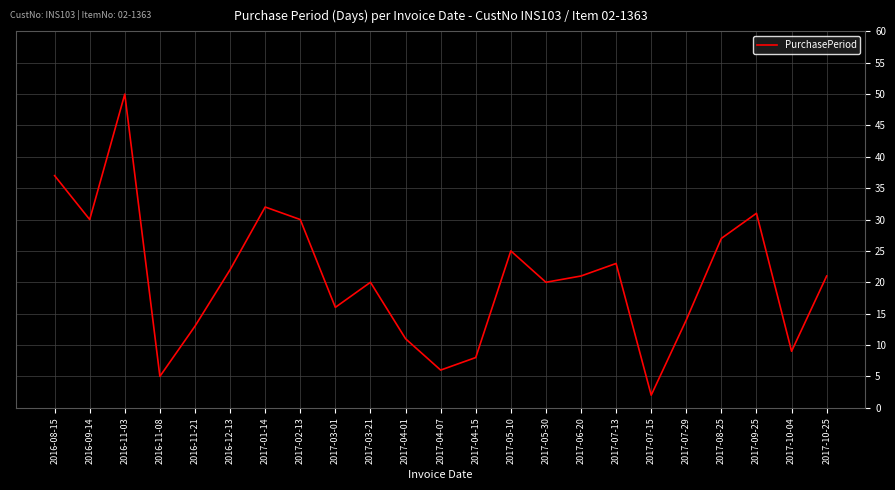

Which label corresponds to the smallest value in the chart?

2017-07-15